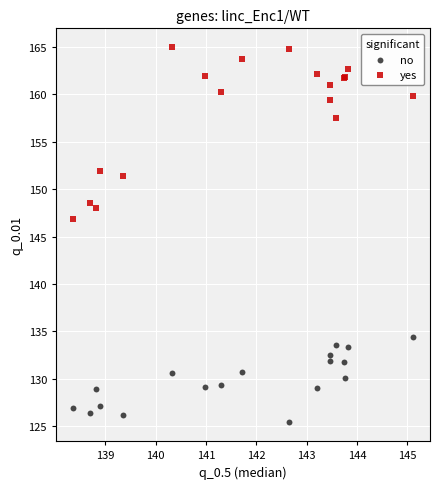

Which series has the largest Y range (max minus min)?

yes